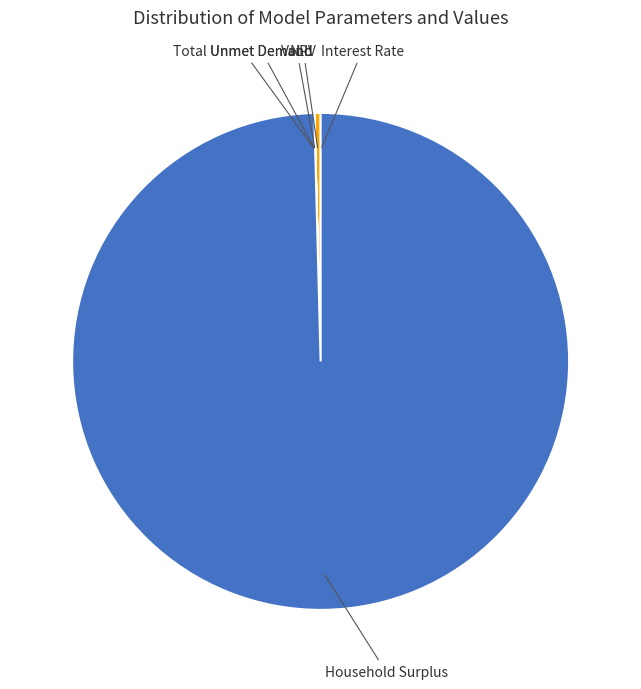

Does any single category account for the majority?

Yes